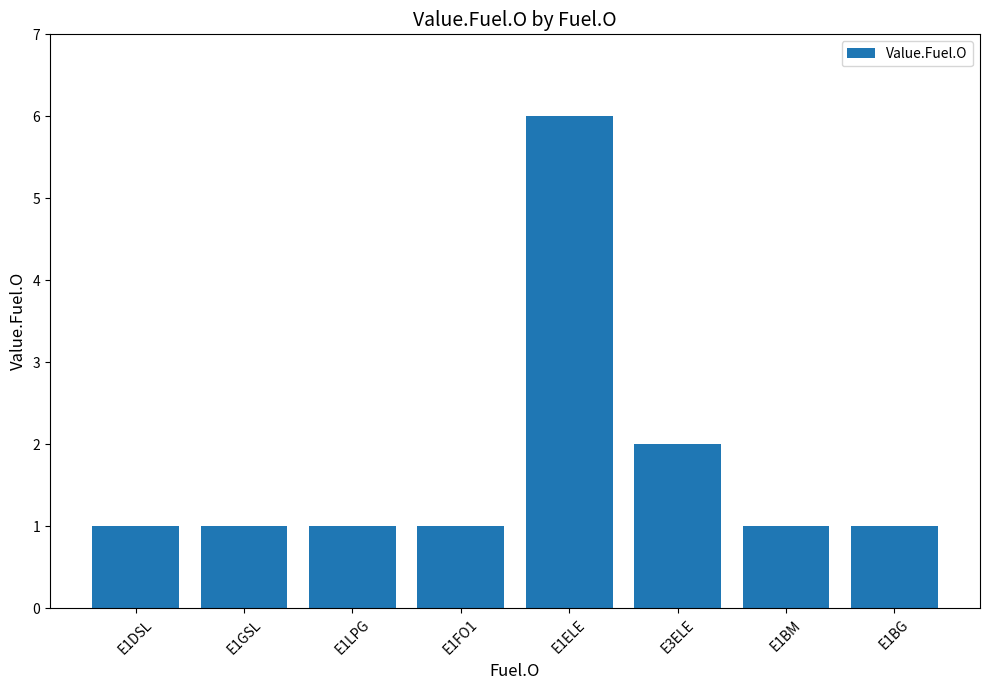

The chart shows a value of 6 at E1ELE. True or false?

True